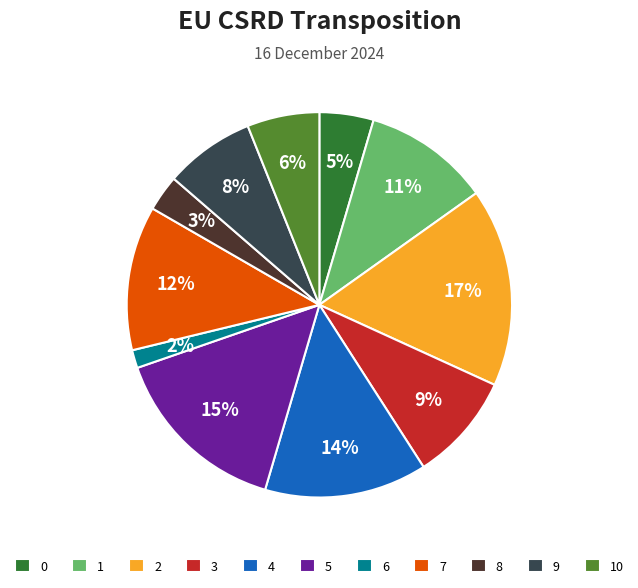

To the nearest percent, what is the difference between the largest and smallest slice percentages?

15%